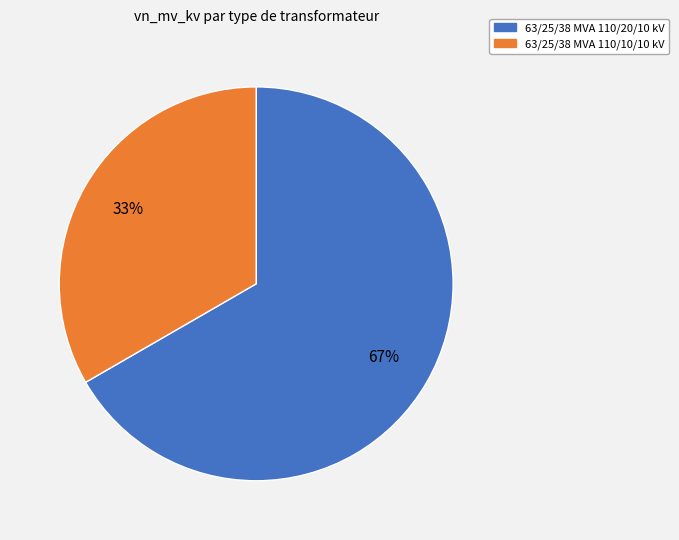

Count the number of slices in the pie.

2